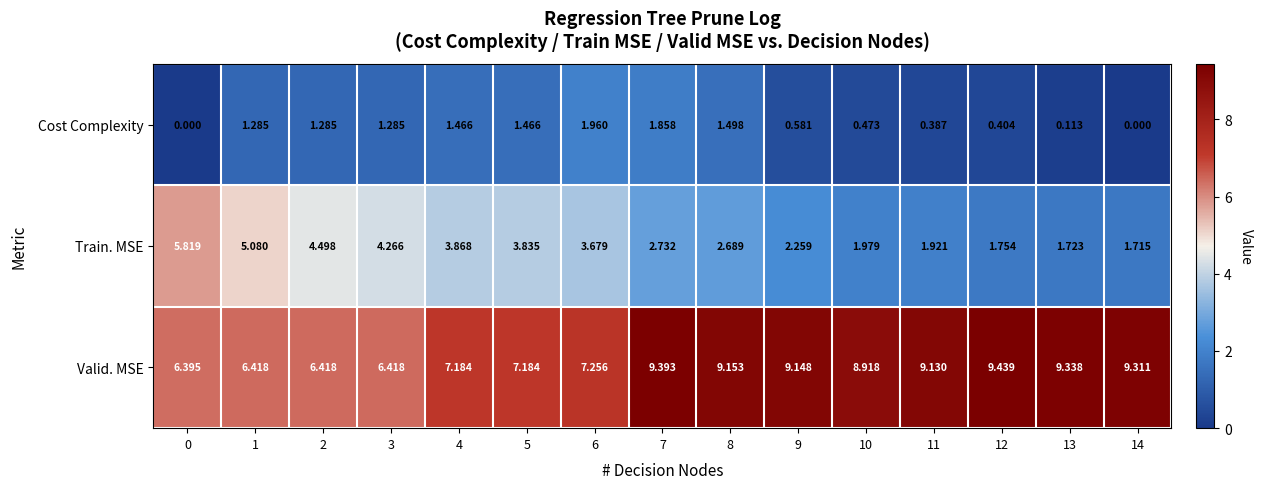

Which series has the largest range (max minus min)?

Train. MSE